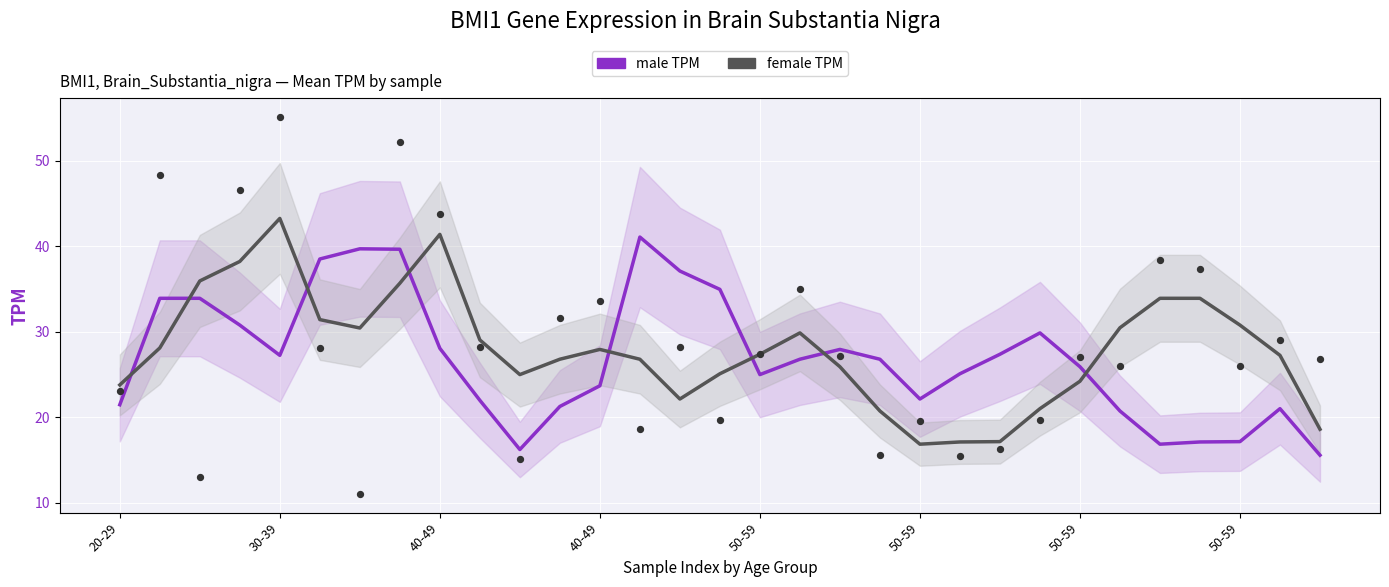

What are all the series names shown in the legend?

male, female